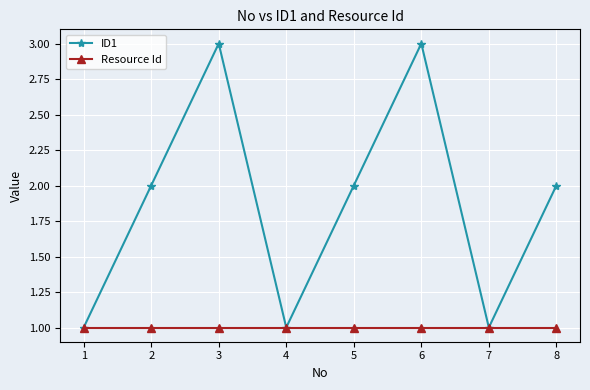

What is the difference between the highest and lowest values at 8?

1